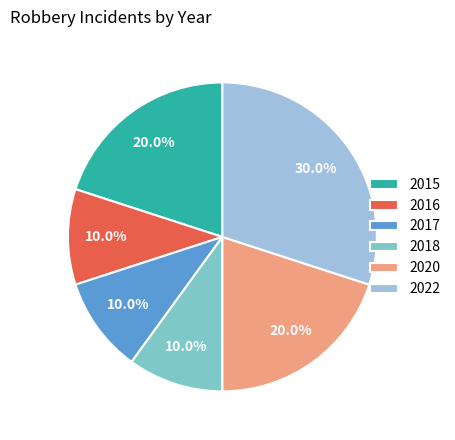

How many slices are in this pie chart?

6